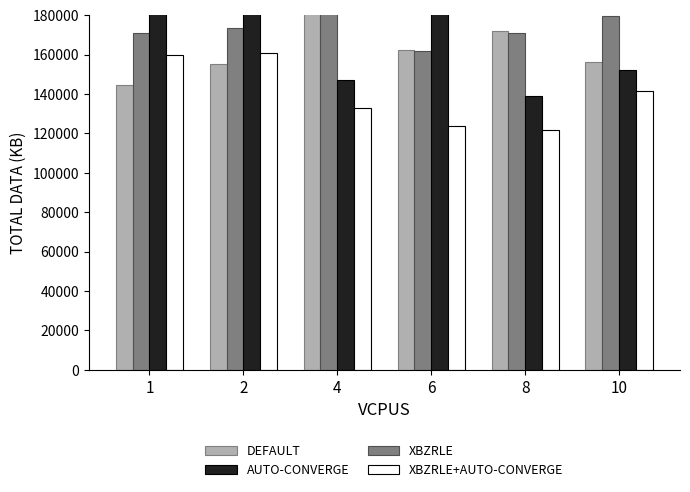

Which has a higher value, 2 or 6?

6